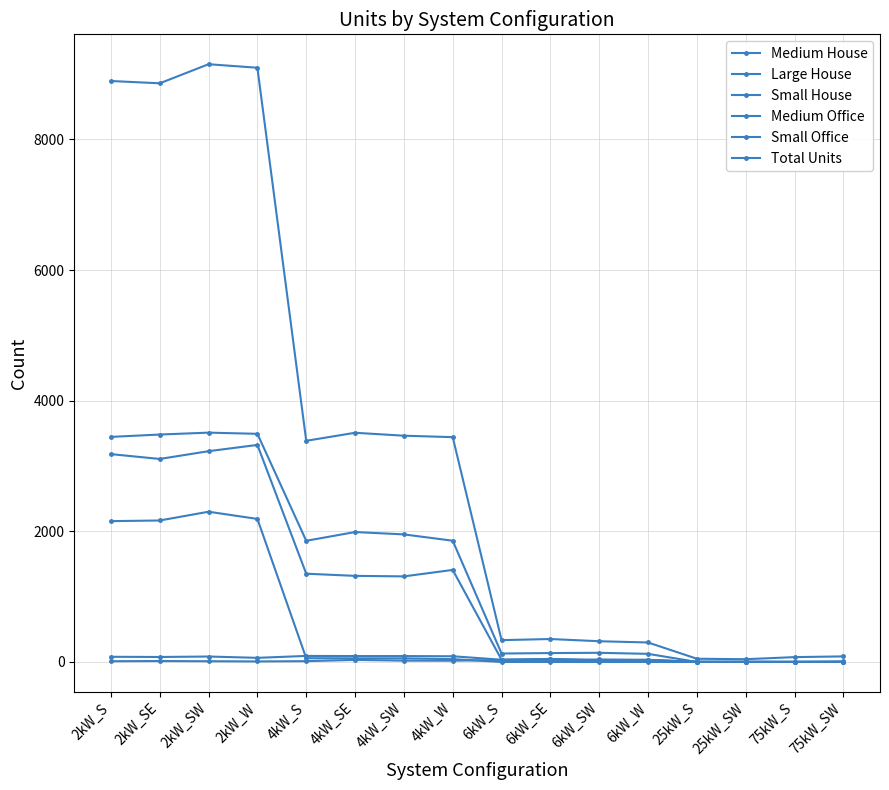

How many values in the Large House series are below 1855?

8